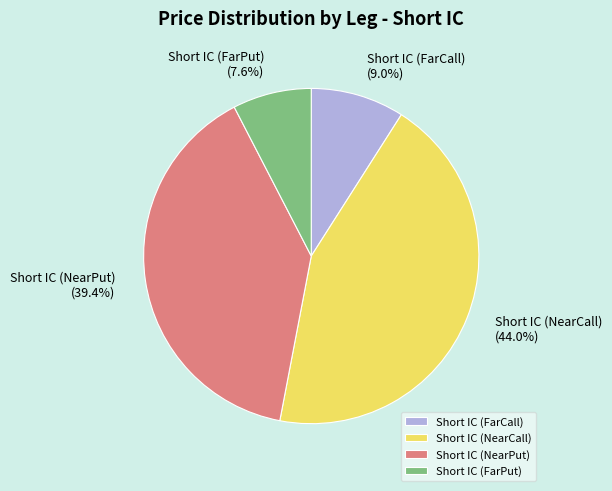

Which category has the smallest portion of the pie?

Short IC (FarPut)